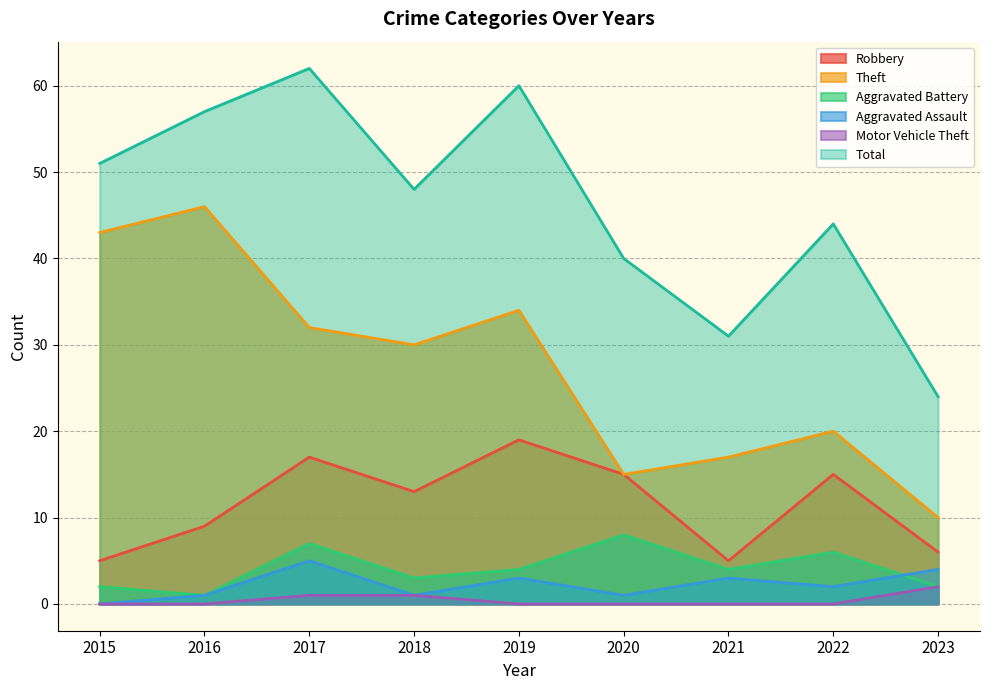

What is the value of the Motor Vehicle Theft point at the 9th from the left?

2